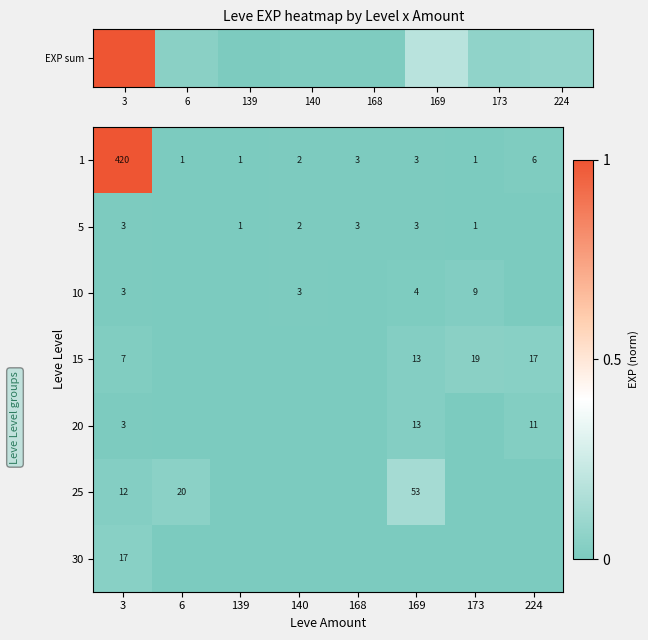

At which label is 1 closest to 210?

224